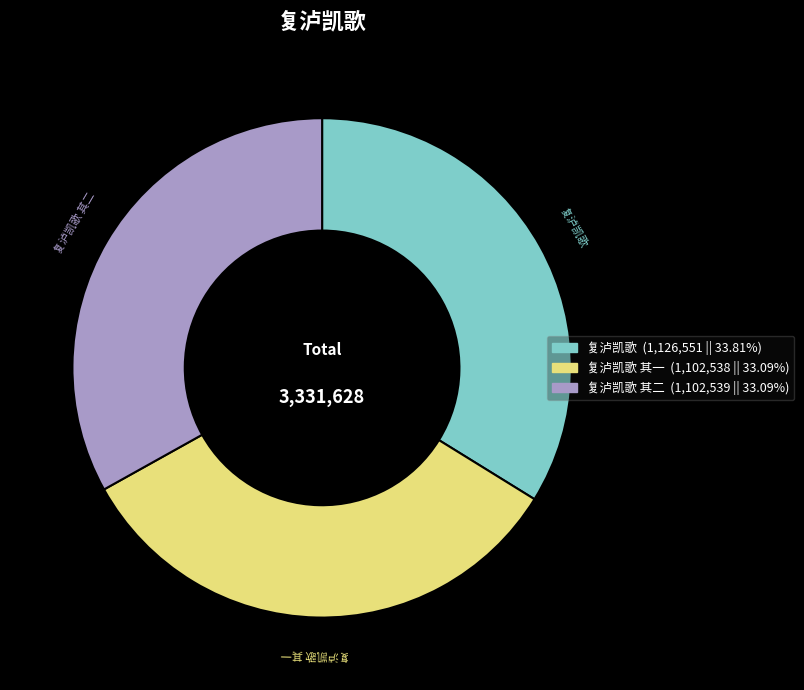

Is the sum of 复泸凯歌 其一 and 复泸凯歌 其二 greater than half?

Yes